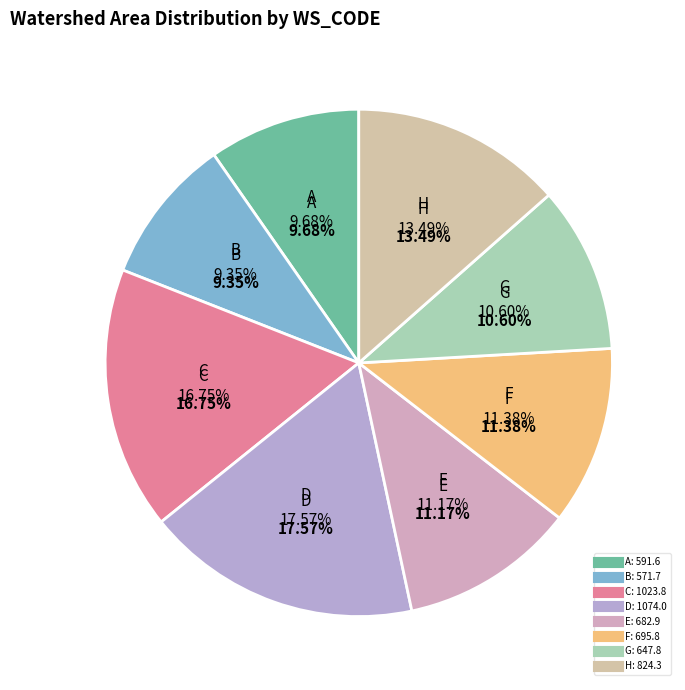

True or false: A accounts for 15% of the total.

False